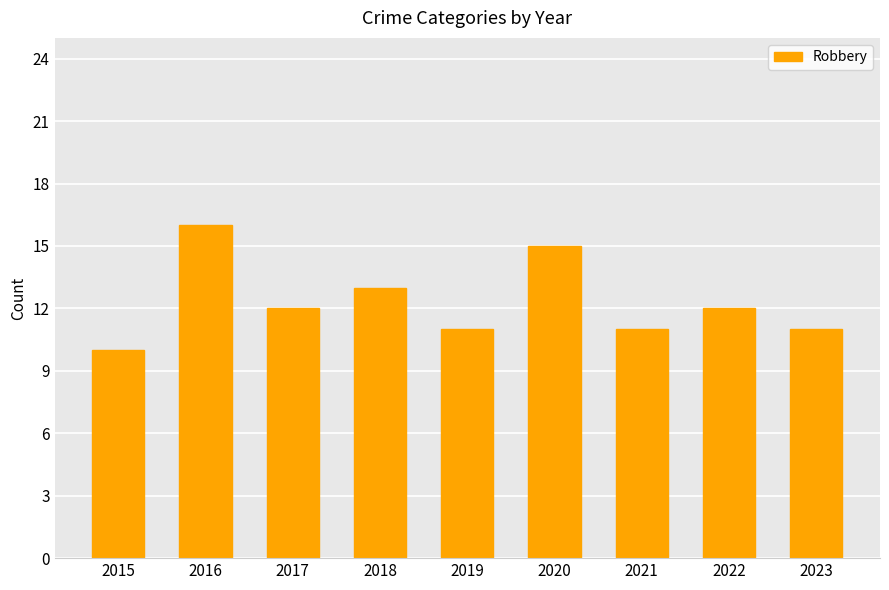

Is it true that the value at 2016 is 16?

True